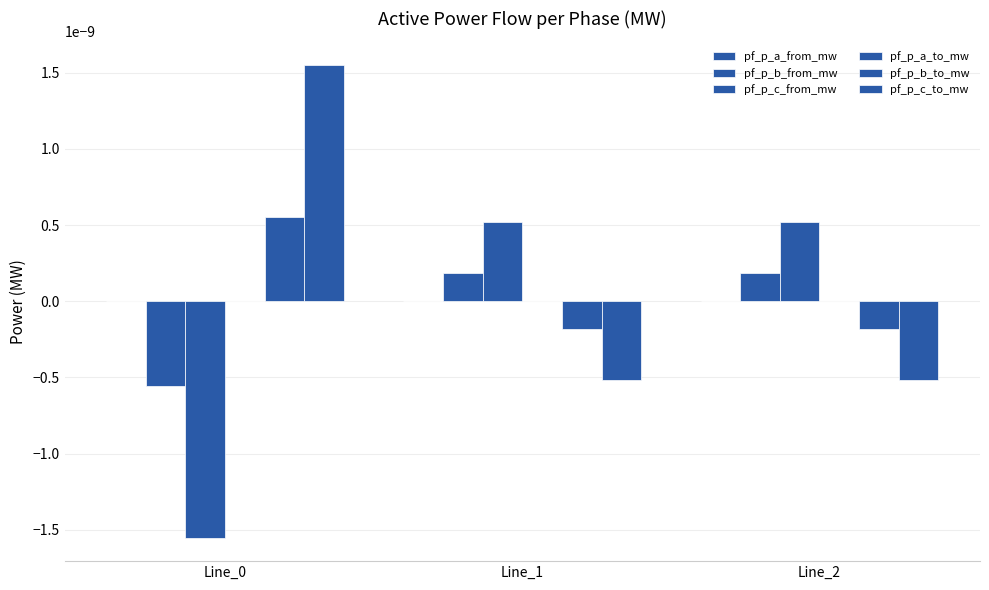

Which series changed the most between Line_1 and Line_2?

pf_p_b_to_mw